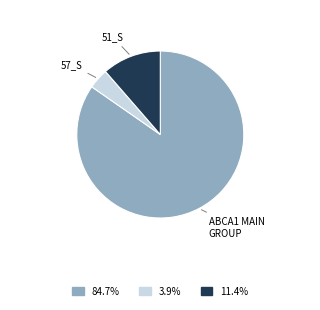

Count the number of slices in the pie.

3